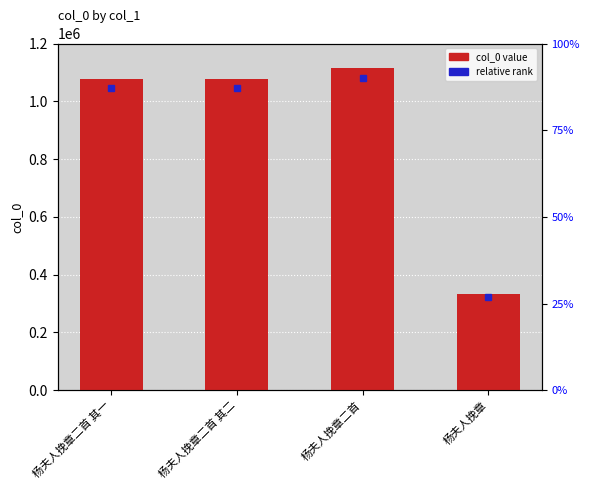

Where does the data first go above 1078443?

杨夫人挽章二首